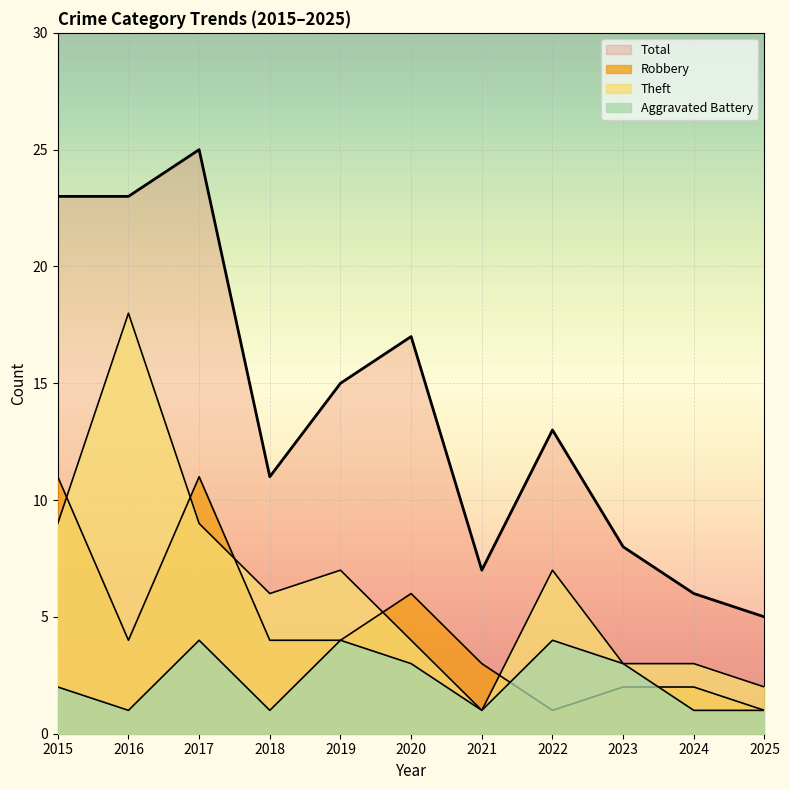

Which series changed the most between 2016 and 2024?

Total